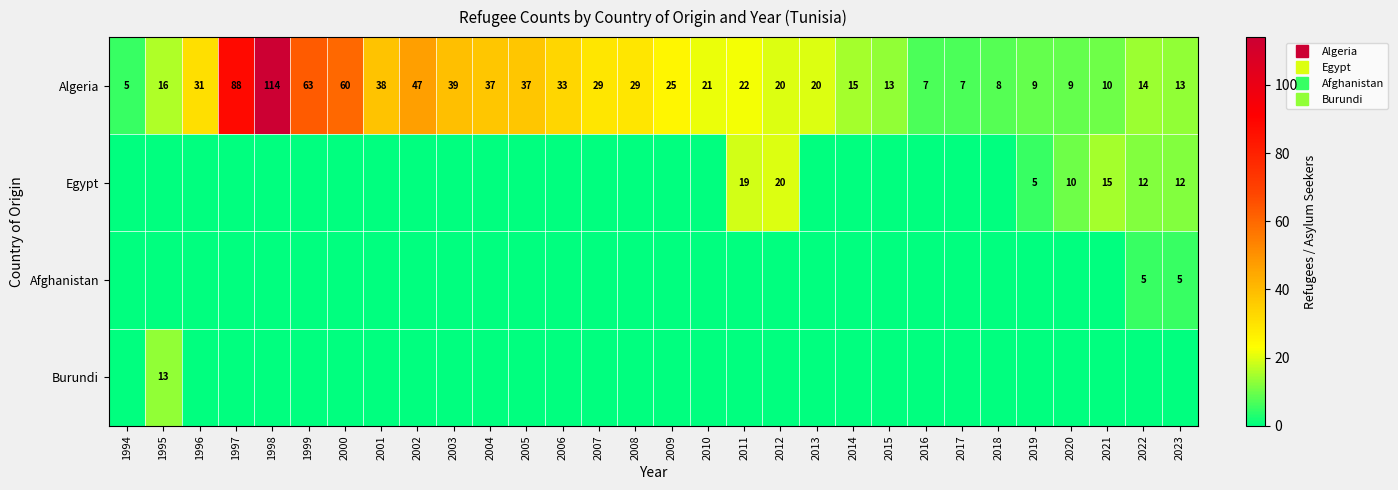

True or false: Egypt has a value of 0 at 2004.

True